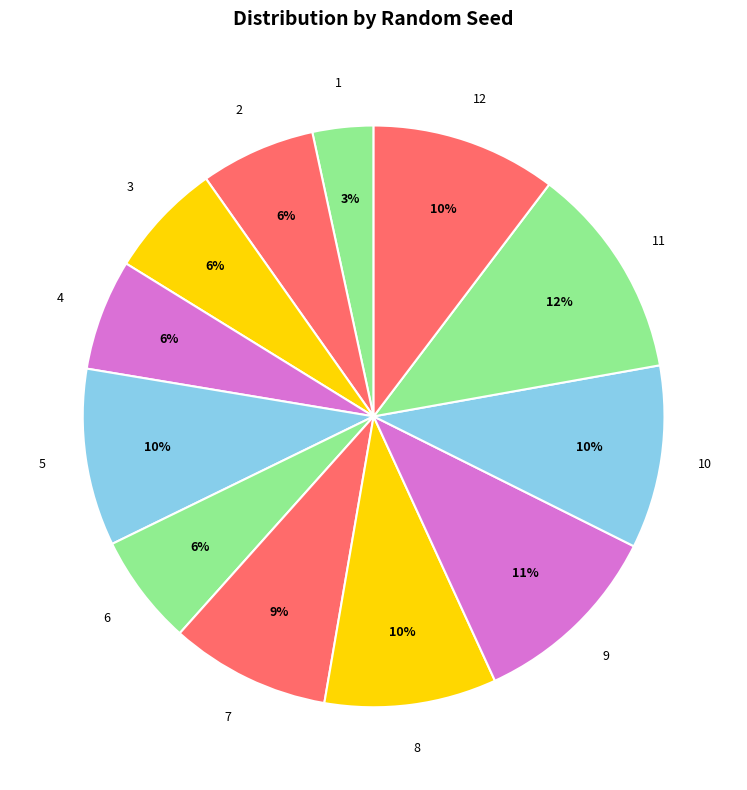

True or false: 2 accounts for 14% of the total.

False